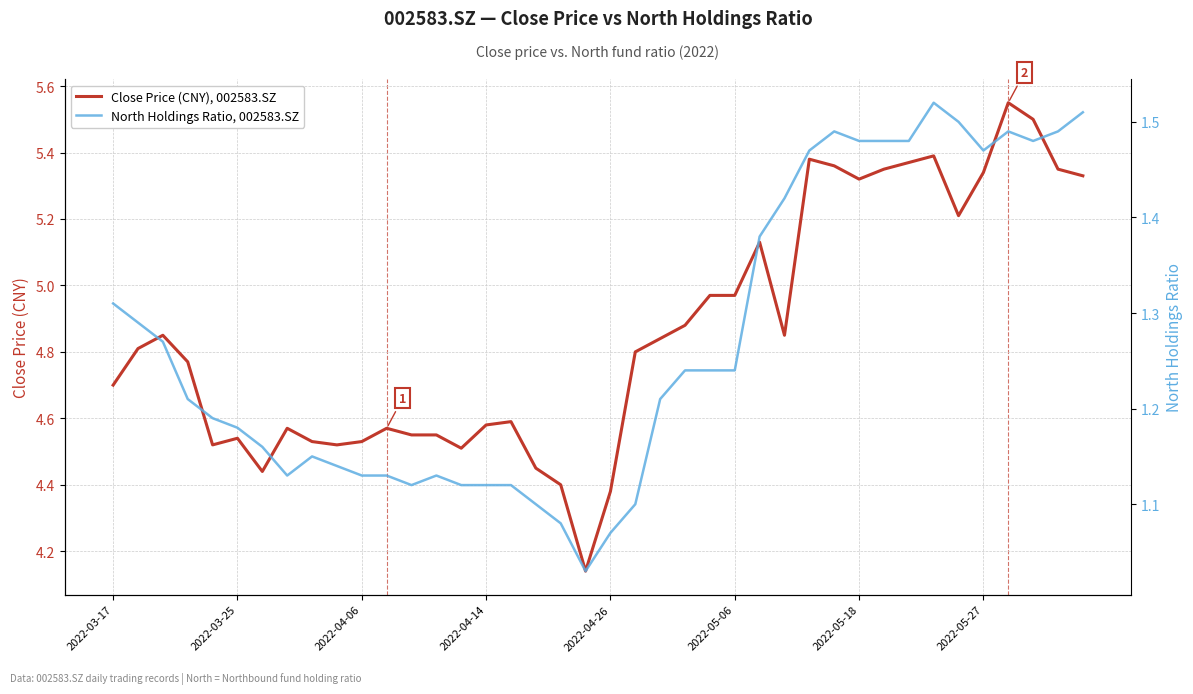

What is the difference between the maximum and minimum values in the Close Price (CNY), 002583.SZ series?

1.4